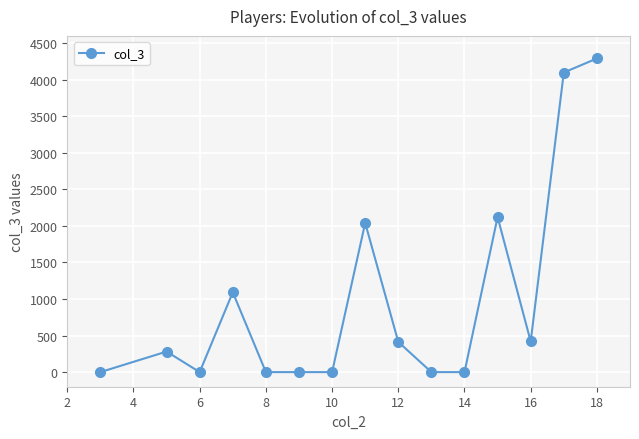

How many series are shown in this chart?

1